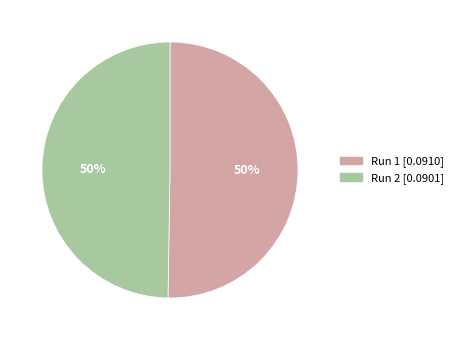

To the nearest percent, what is the average slice percentage?

50%